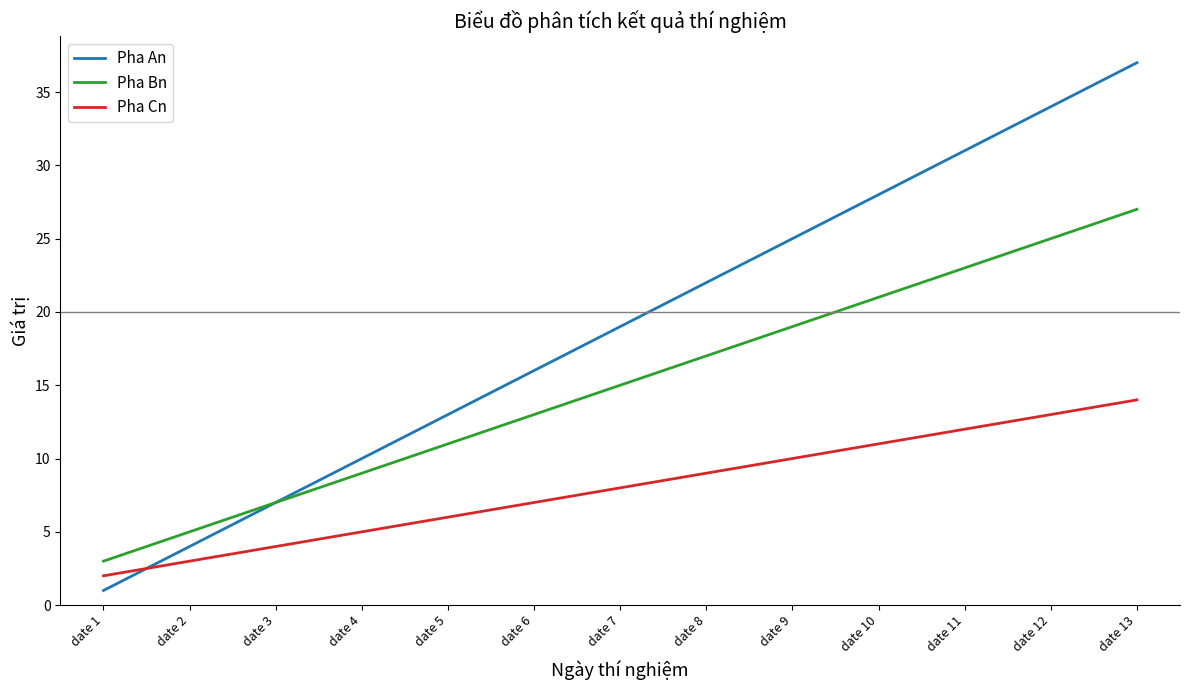

Which series changed the most between date 6 and date 13?

Pha An